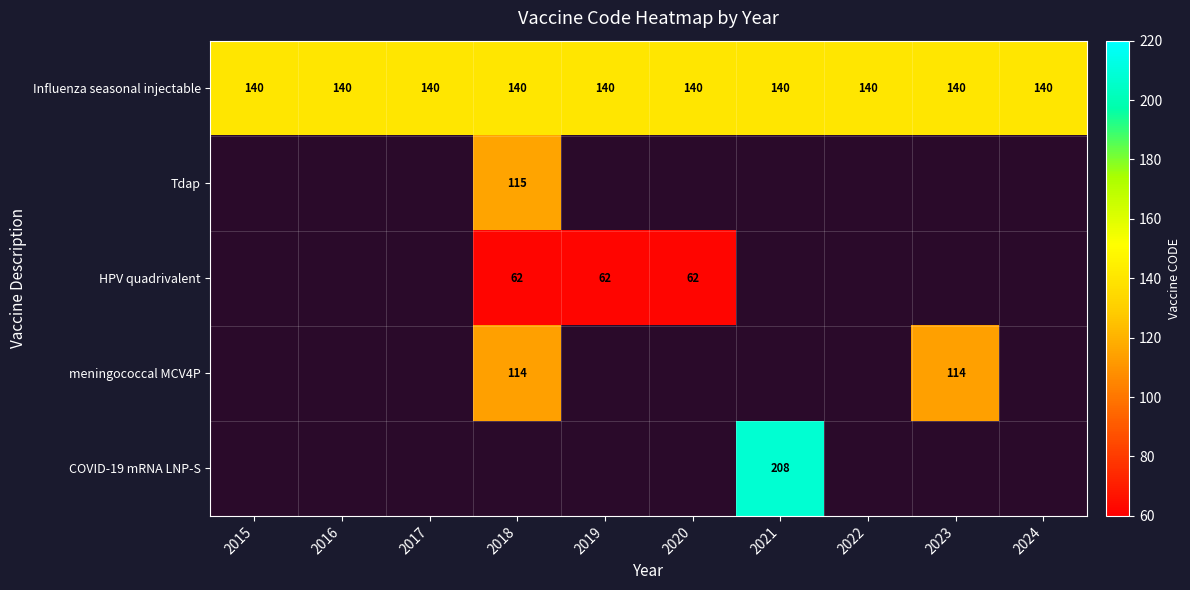

True or false: Influenza seasonal injectable has a value of 50.8 at 2017.

False